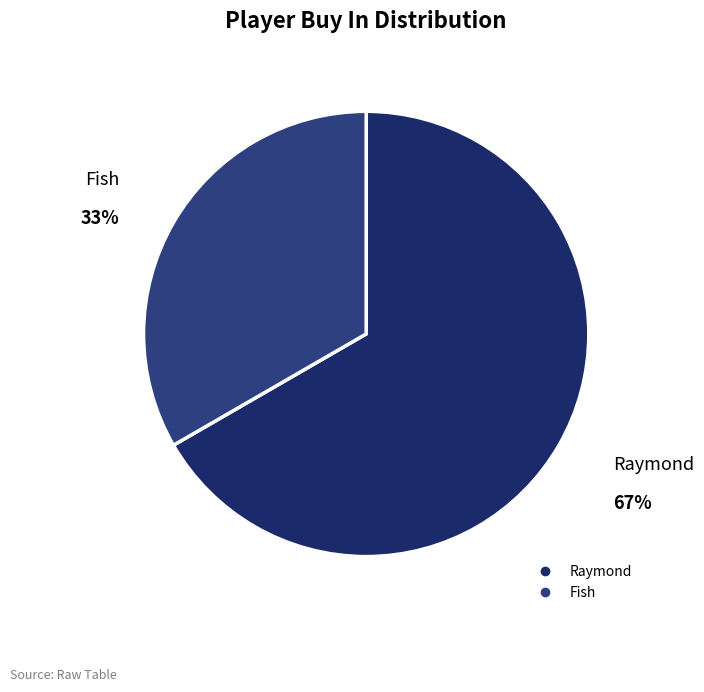

Approximately how many times larger is the value at Raymond compared to Fish?

2.0